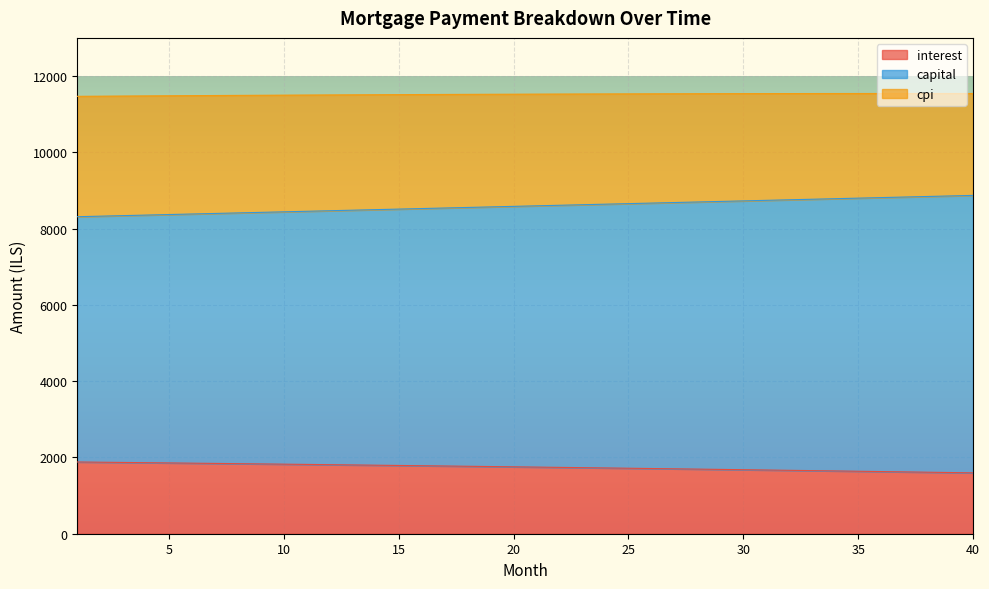

What is the highest value of the interest series?

1880.9